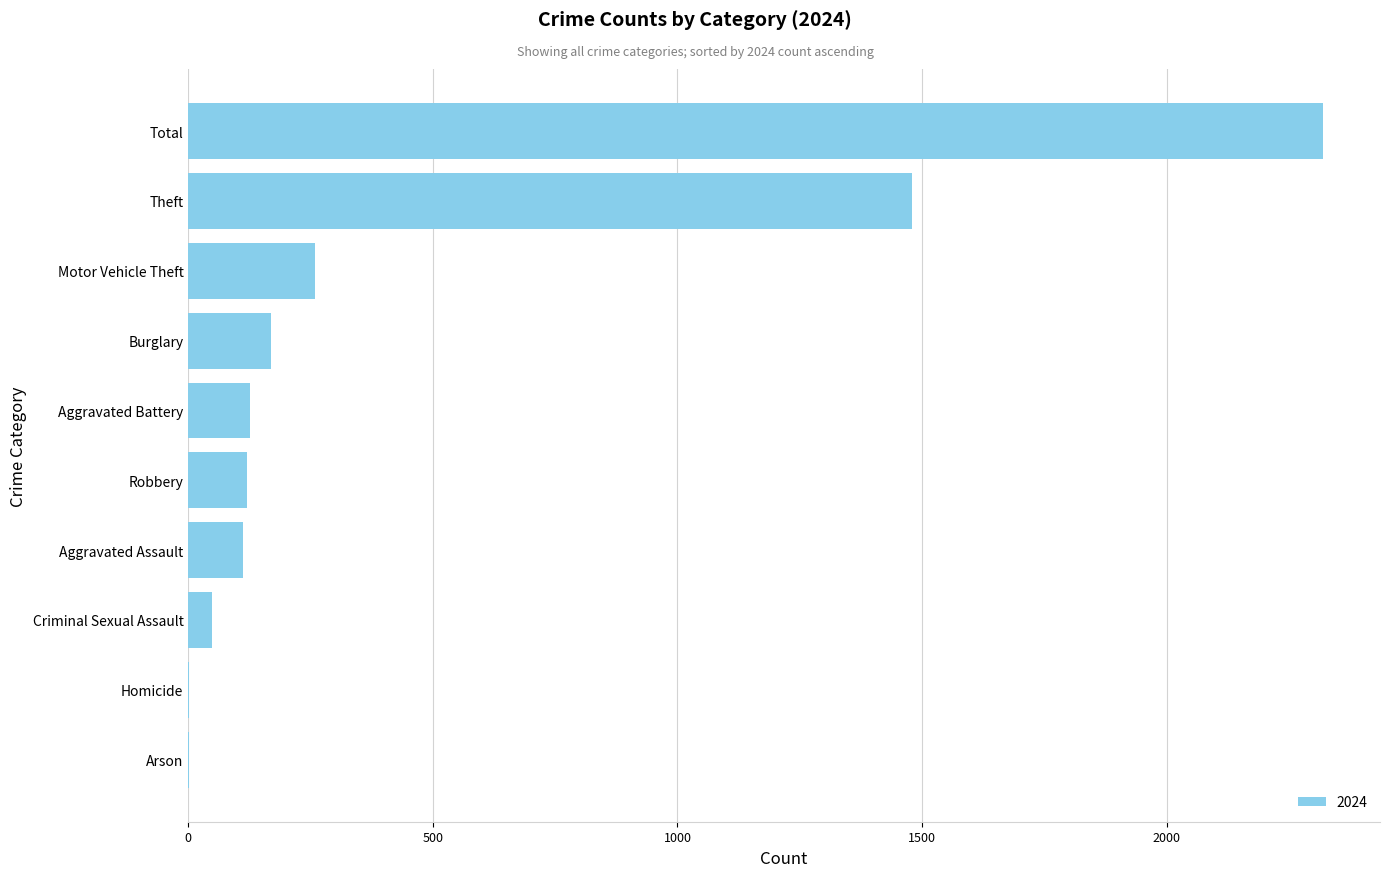

What is the greatest value displayed?

2320